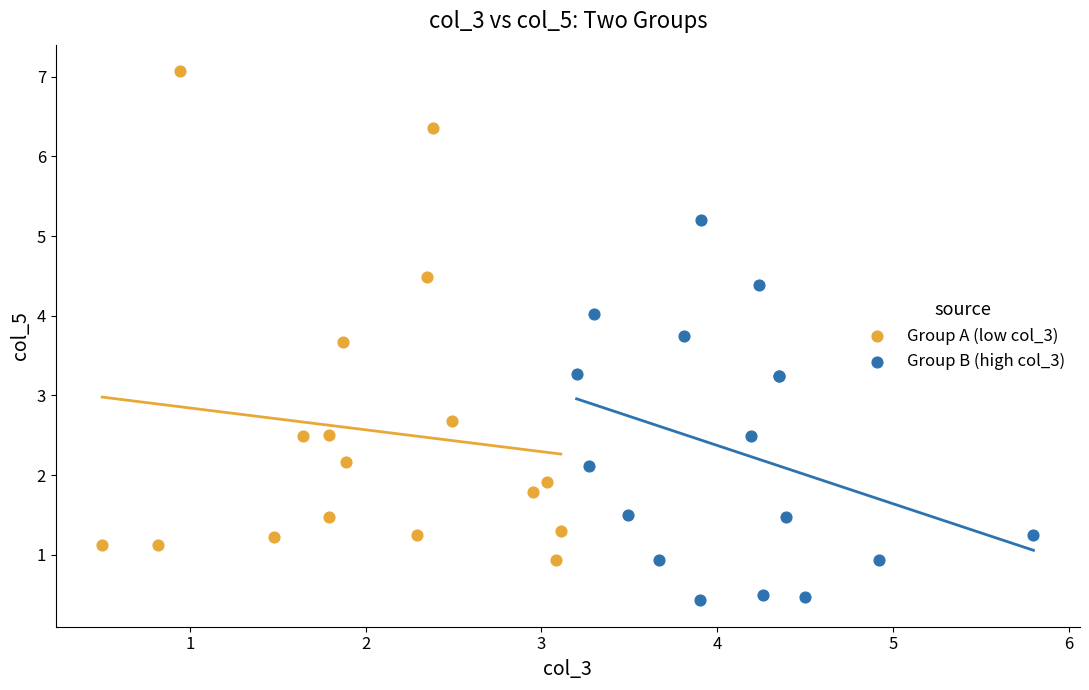

Which series reaches the maximum Y coordinate?

Group A (low col_3)